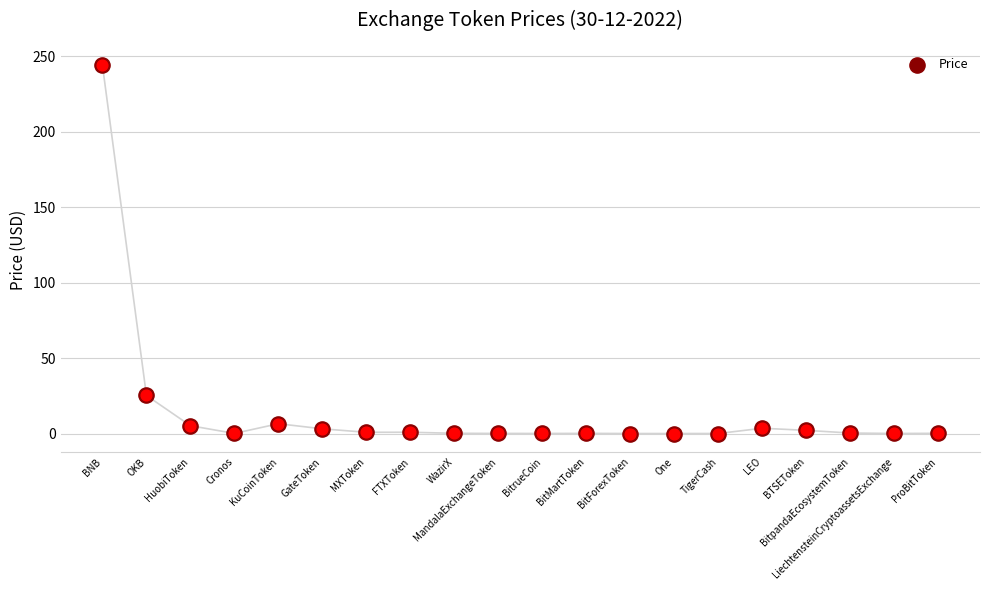

Between WazirX and BitForexToken, which is larger?

WazirX